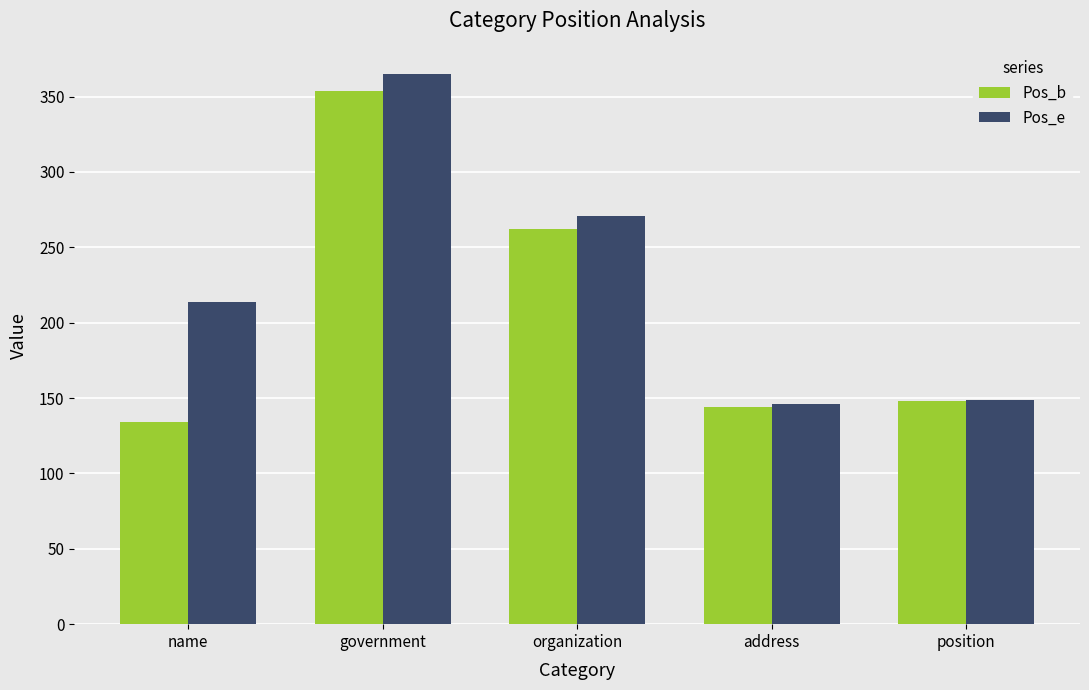

What is the difference between the second highest and second lowest values in the Pos_b series?

118